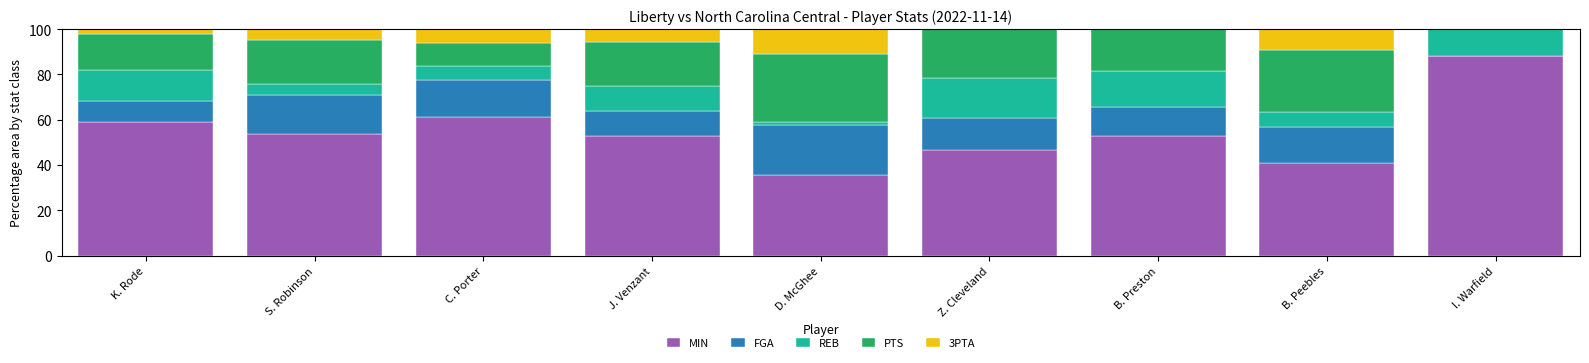

Which category has the highest value in the MIN series?

I. Warfield